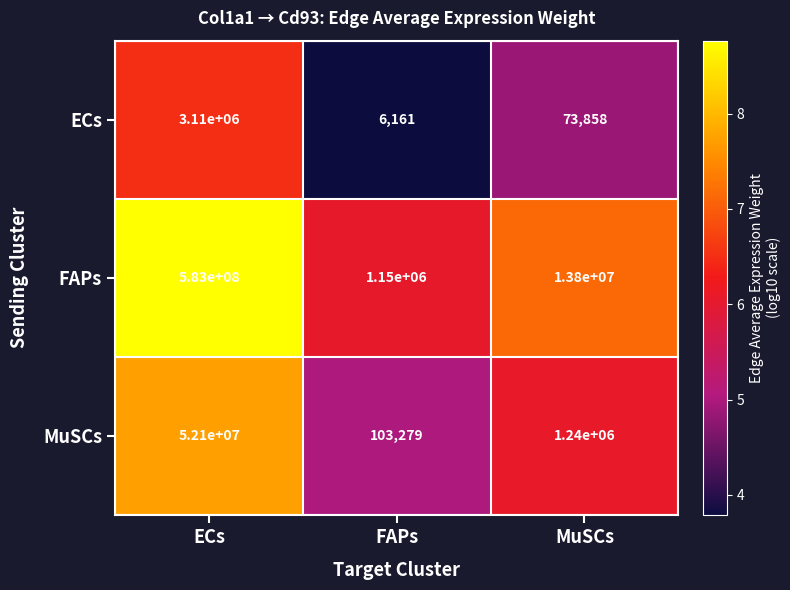

What is the smallest value displayed?

6161